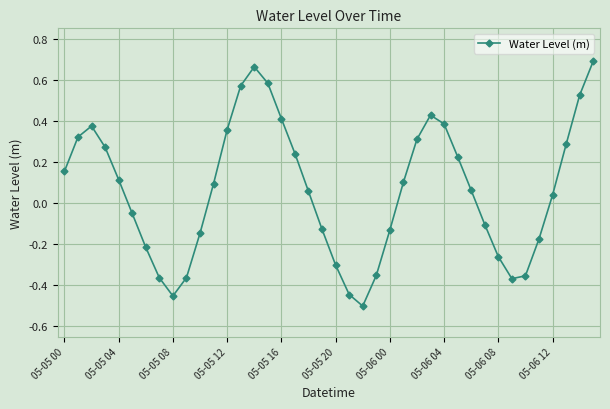

What is the difference between the maximum and minimum values?

1.2